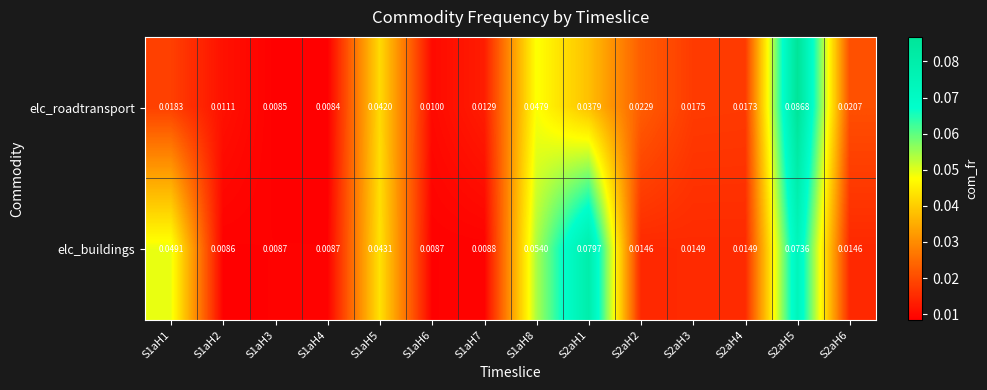

Which label corresponds to the largest value in the chart?

S2aH5